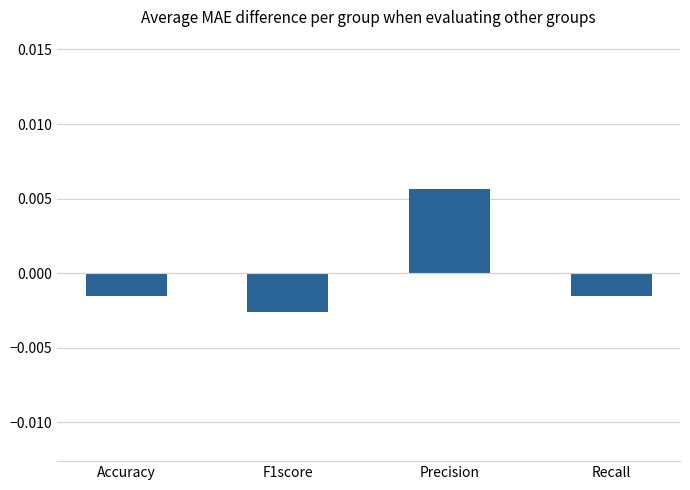

At which category does the chart reach its peak across all series?

Precision